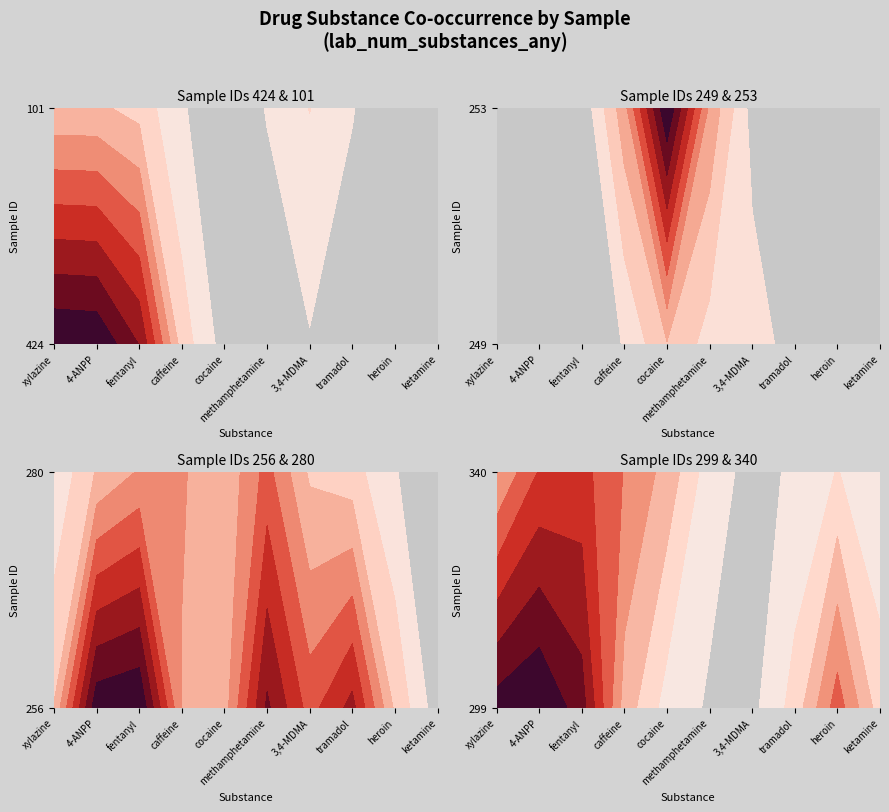

What is the difference between the maximum and minimum values in the 249 series?

1